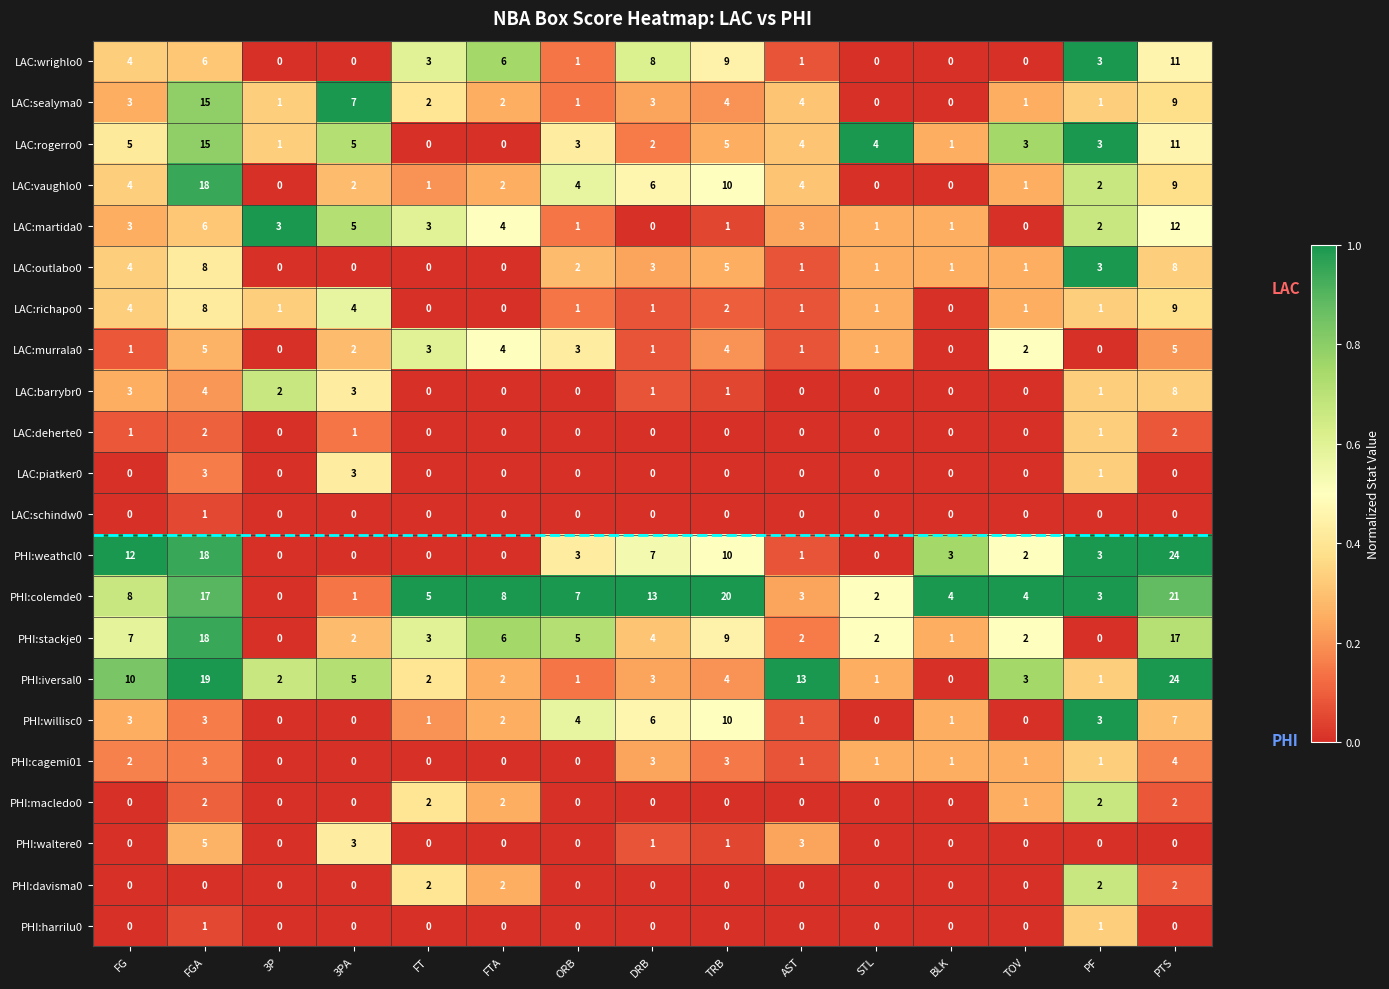

Count the number of data series in this chart.

22